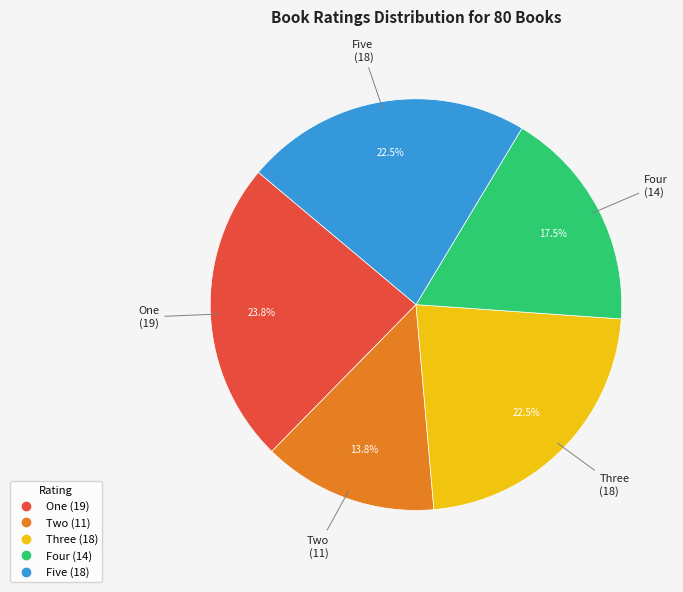

Approximately how many times larger is the value at Four compared to One?

0.7